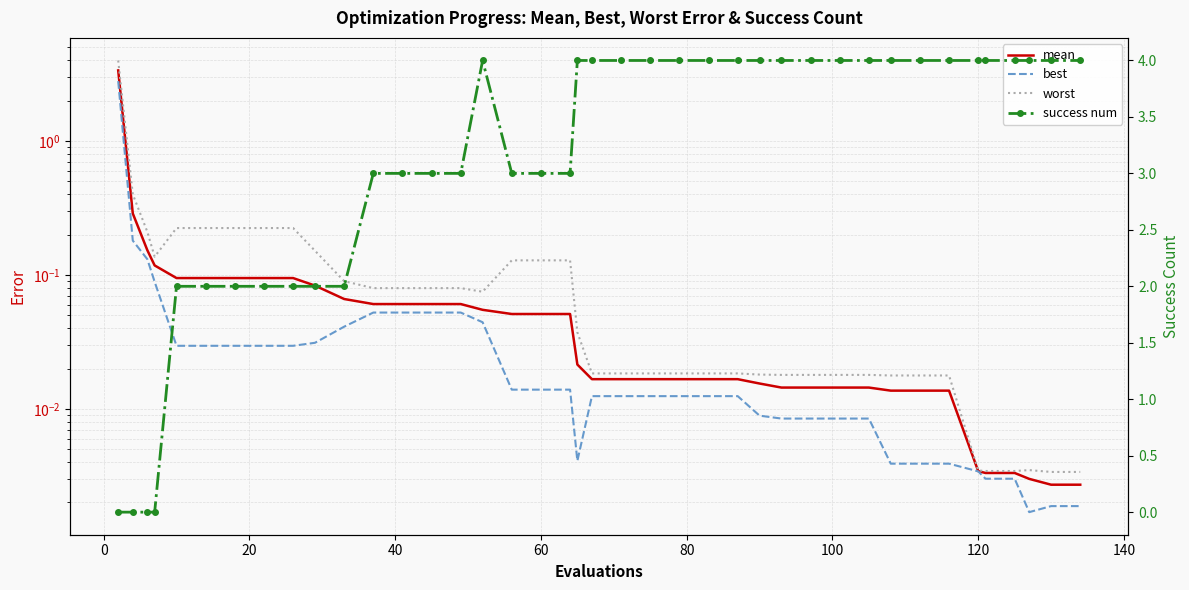

How many positive values does the success num series have?

36